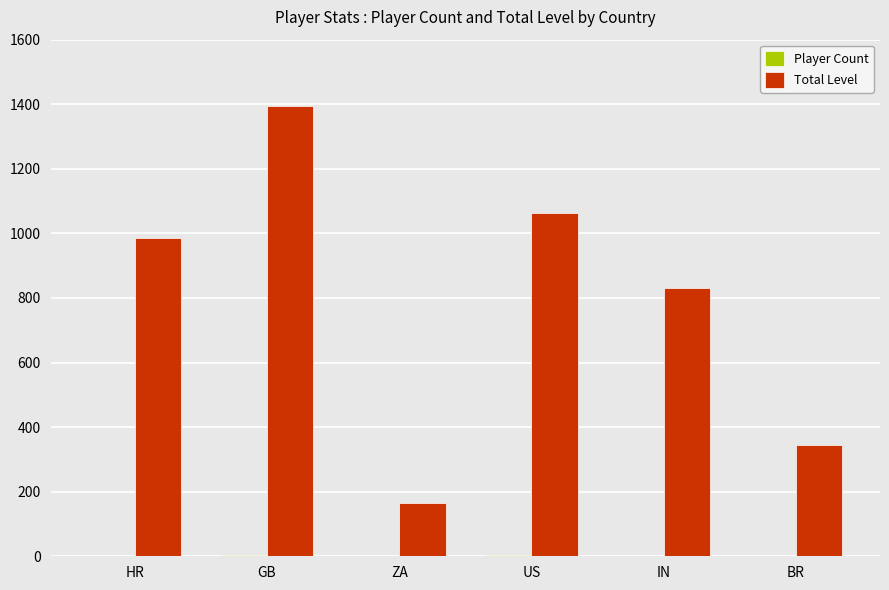

Which series has the widest spread of values?

Total Level